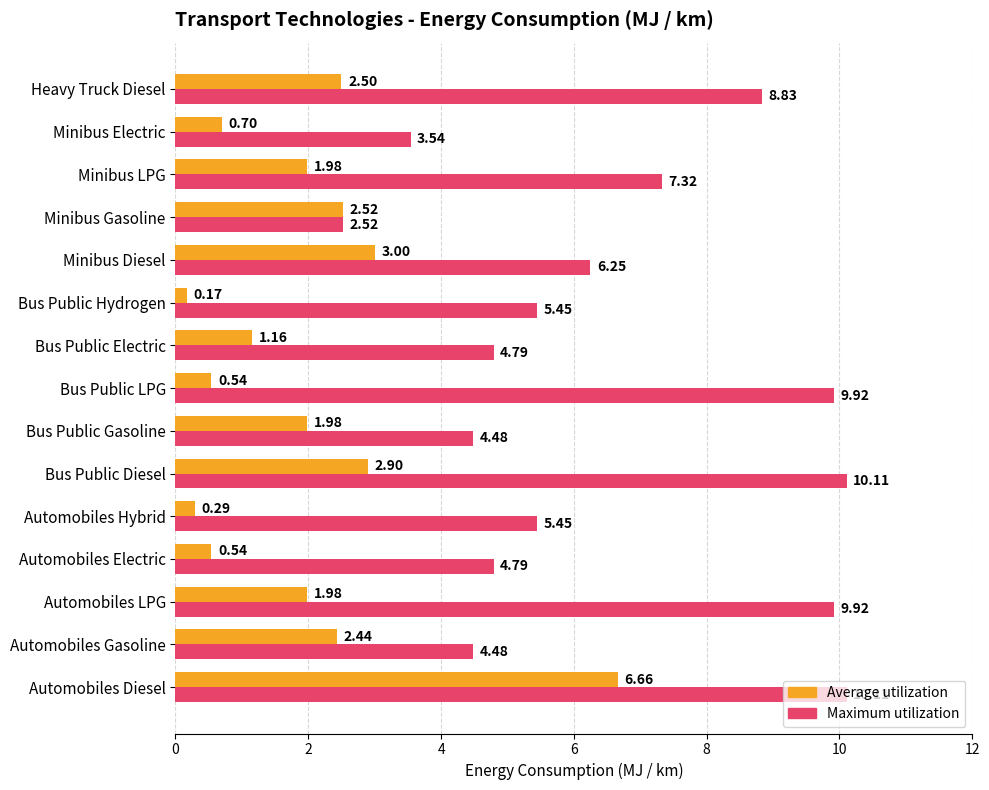

Between Automobiles LPG and Bus Public Hydrogen, which series saw the biggest shift?

Maximum utilization